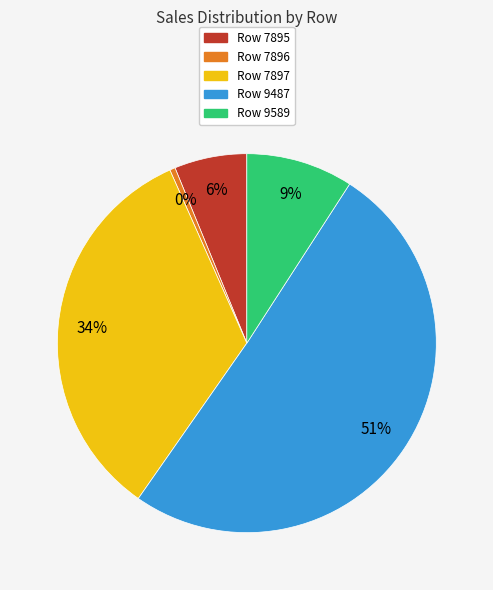

How many segments does this pie chart have?

5